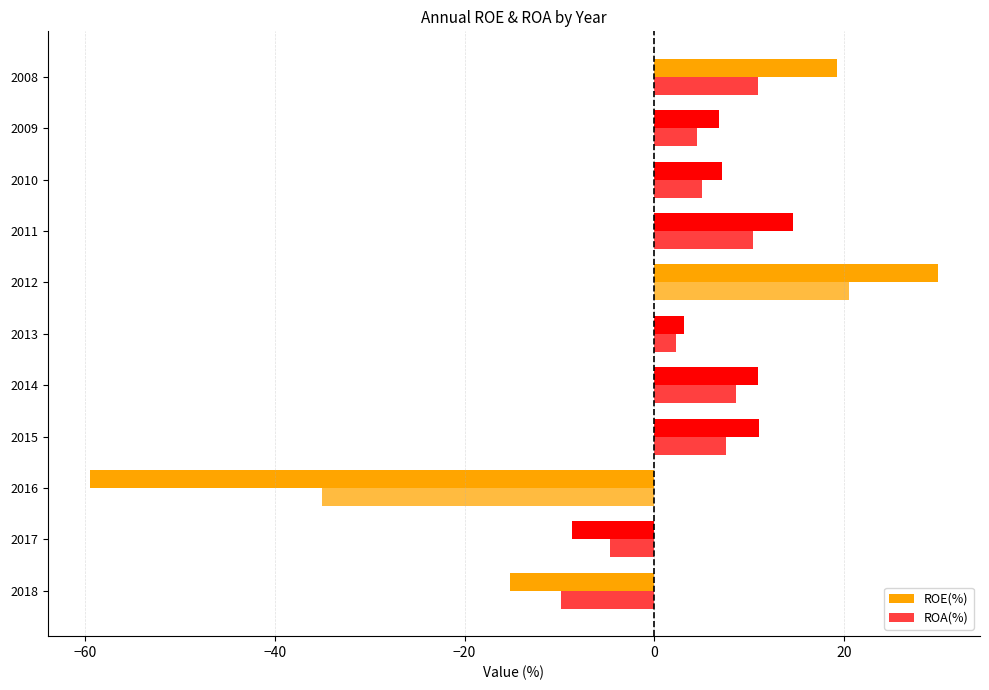

How many distinct data groups are displayed?

2